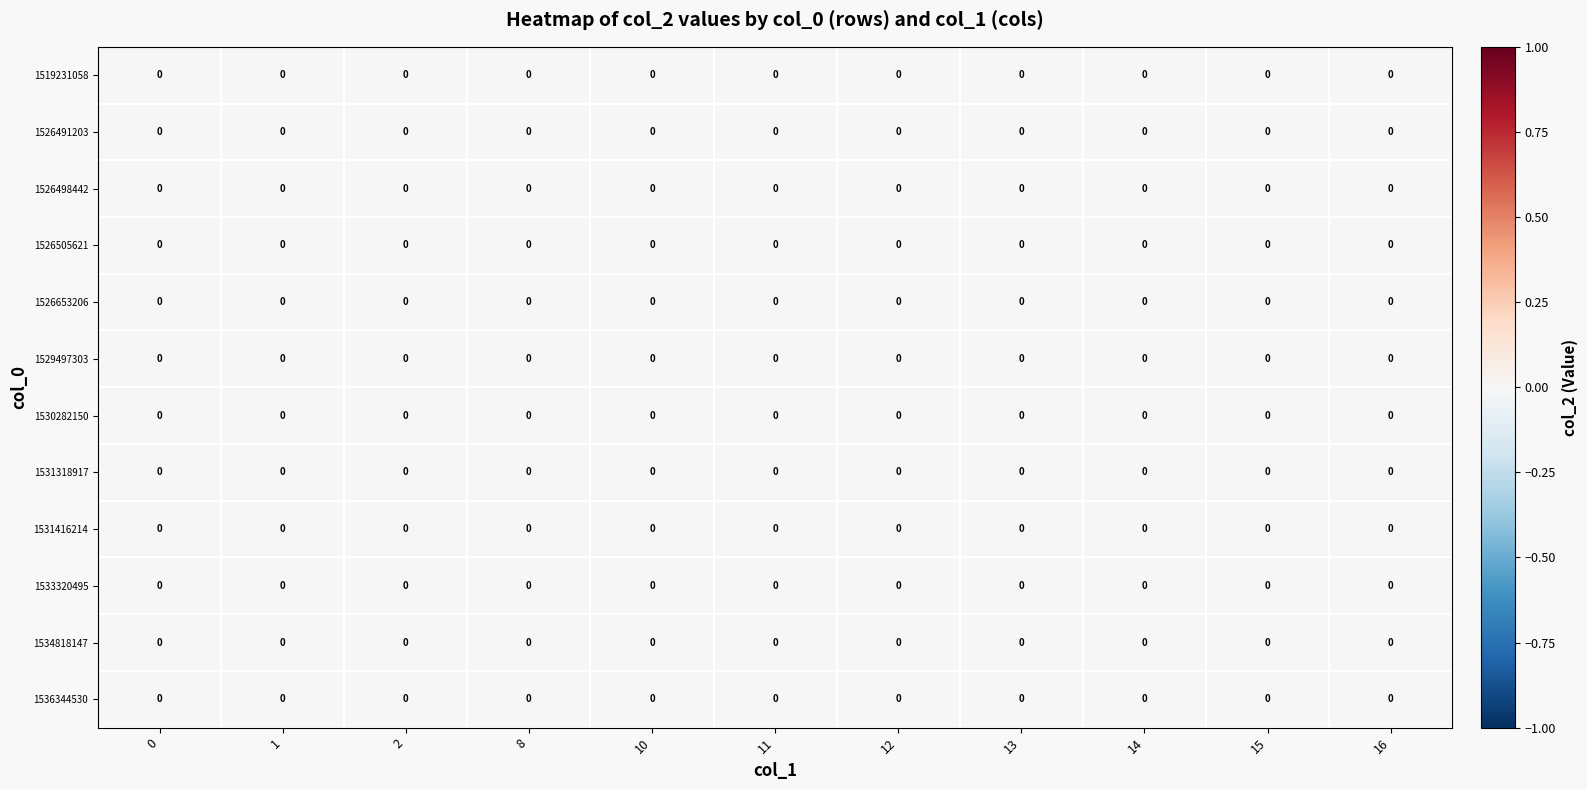

True or false: 1519231058 has a value of 0.0 at 14.

True